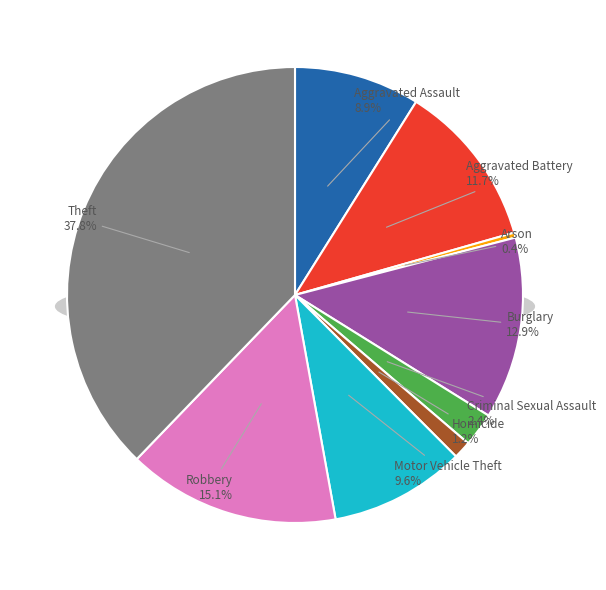

What portion of the pie excludes Motor Vehicle Theft?

90.4%